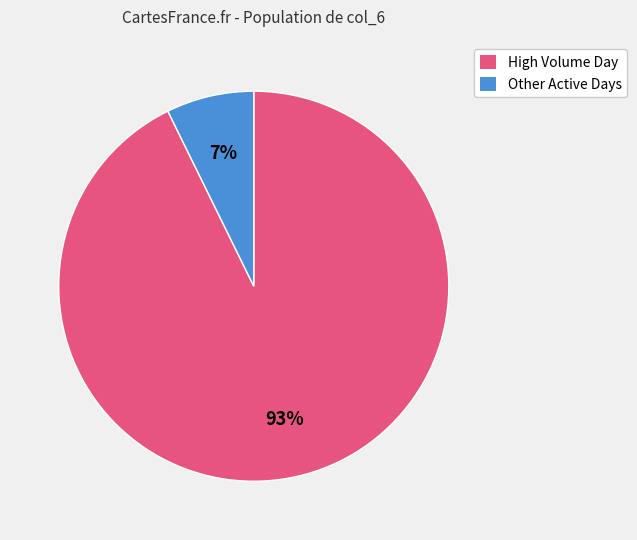

To the nearest percent, what is the average slice percentage?

50%